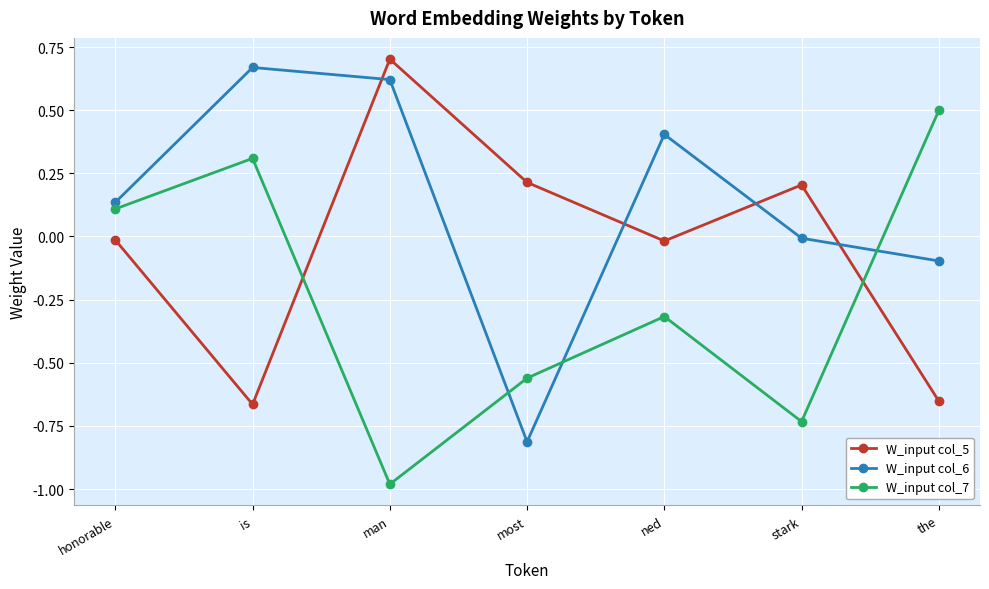

What is the total value across all series at is?

0.3